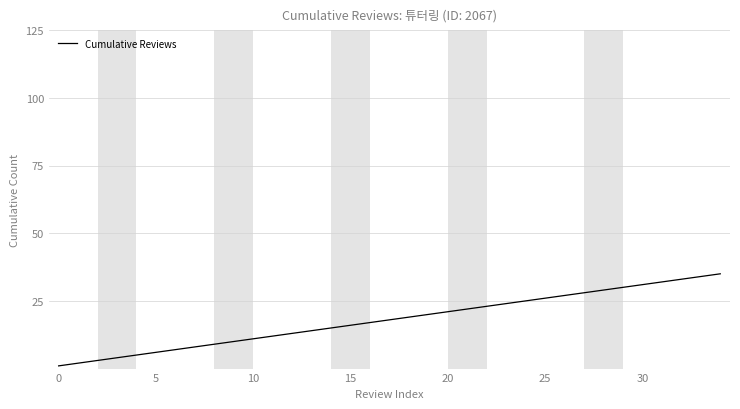

Reading left to right, extract all data points from this chart.

1	2	3	4	5	6	7	8	9	10	11	12	13	14	15	16	17	18	19	20	21	22	23	24	25	26	27	28	29	30	31	32	33	34	35